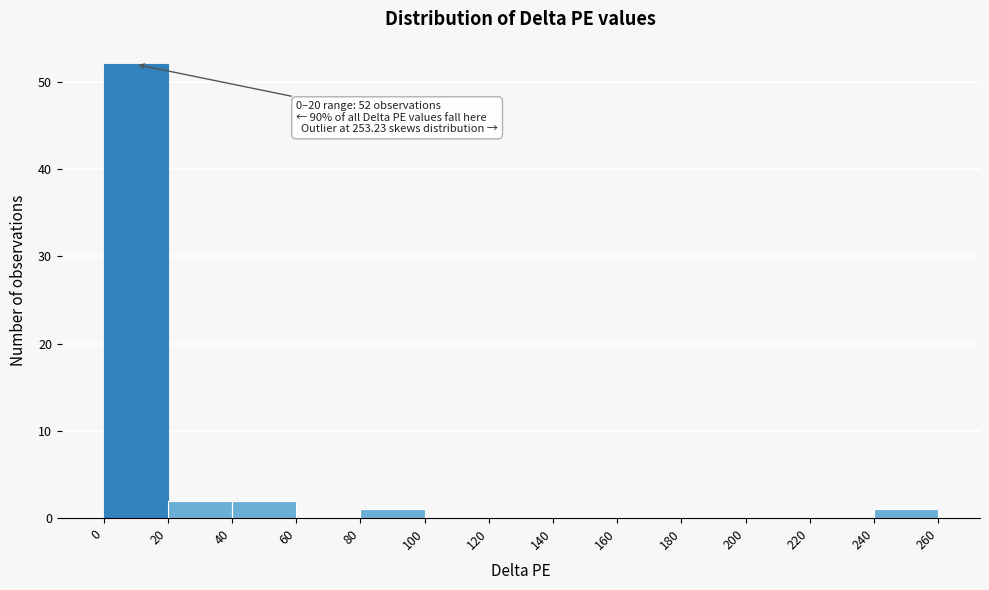

Which range on the x-axis has the tallest bar?

0 to 20